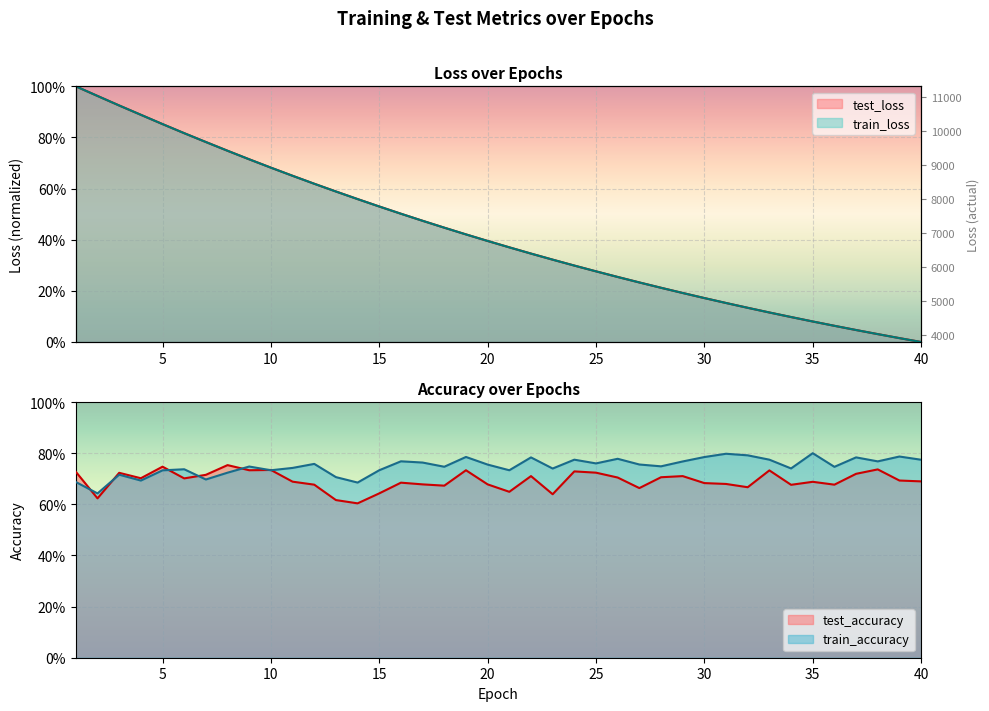

The value of test_loss at 21 is 0.6. True or false?

False